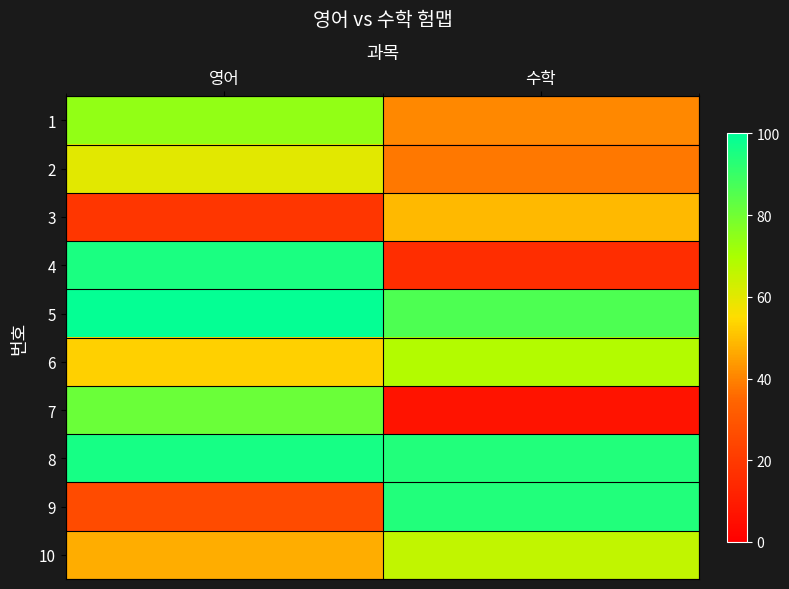

How many distinct data groups are displayed?

10